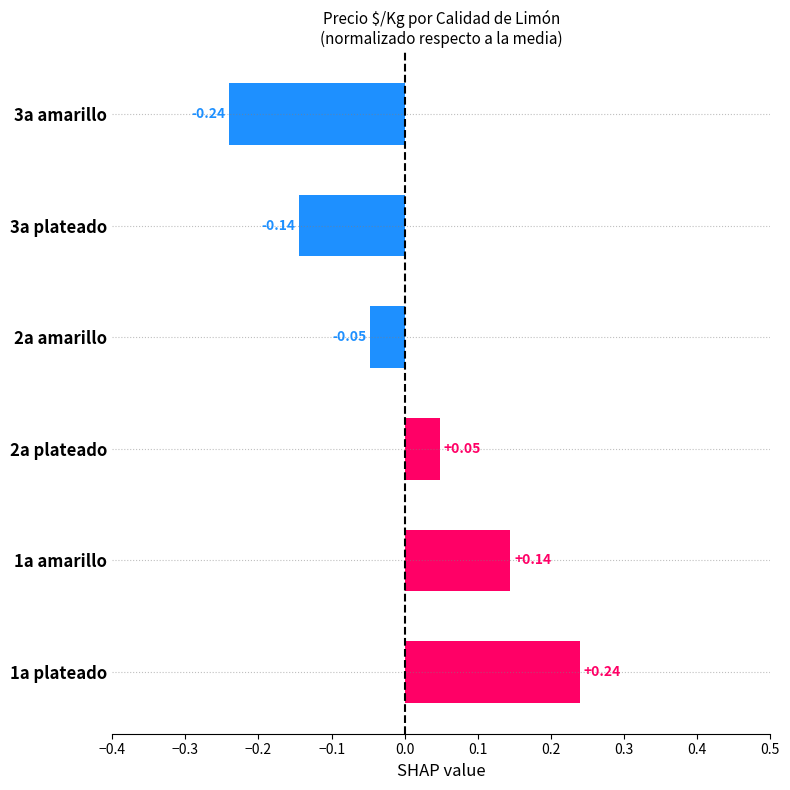

Which label corresponds to the smallest value in the chart?

3a amarillo